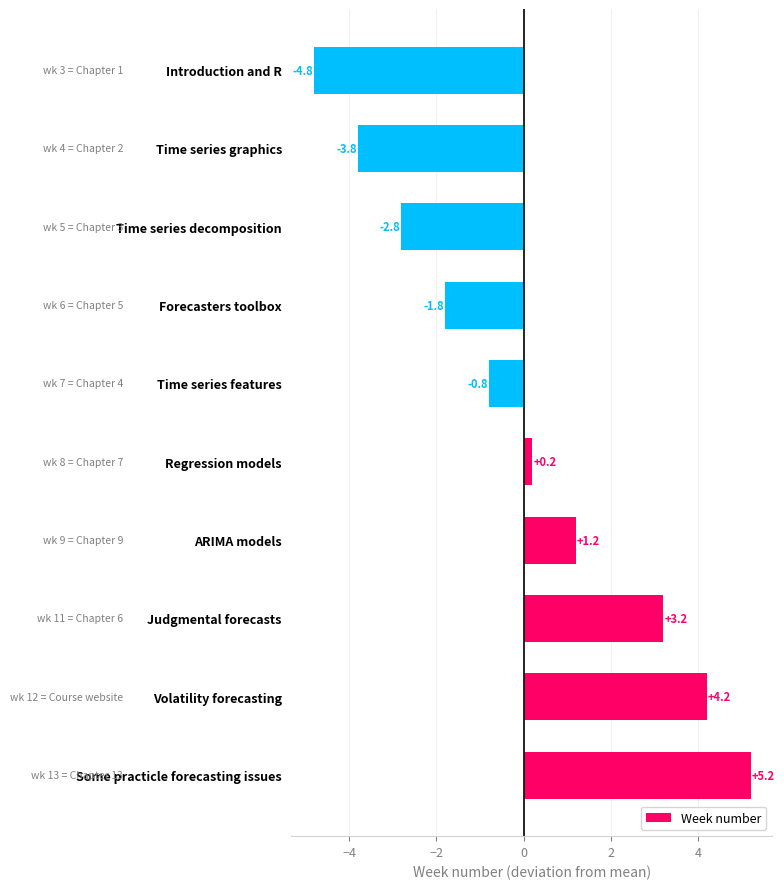

Reading bottom to top, transcribe all the data shown in this chart.

Some practicle forecasting issues=5.2	Volatility forecasting=4.2	Judgmental forecasts=3.2	ARIMA models=1.2	Regression models=0.2	Time series features=-0.8	Forecasters toolbox=-1.8	Time series decomposition=-2.8	Time series graphics=-3.8	Introduction and R=-4.8